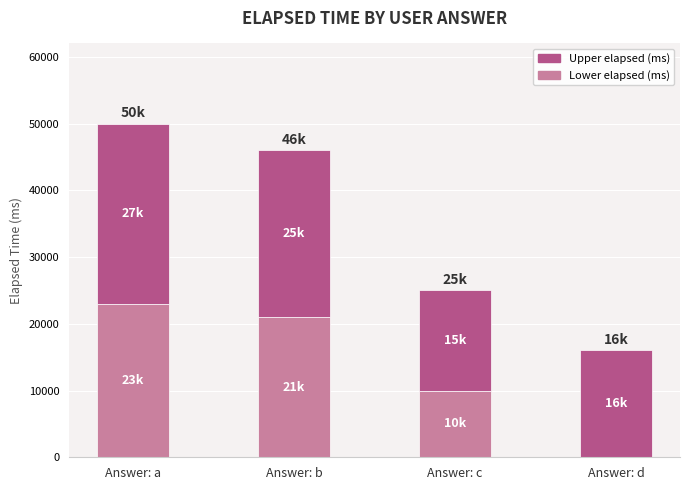

Which category has the highest value in the Lower elapsed (ms) series?

Answer: a